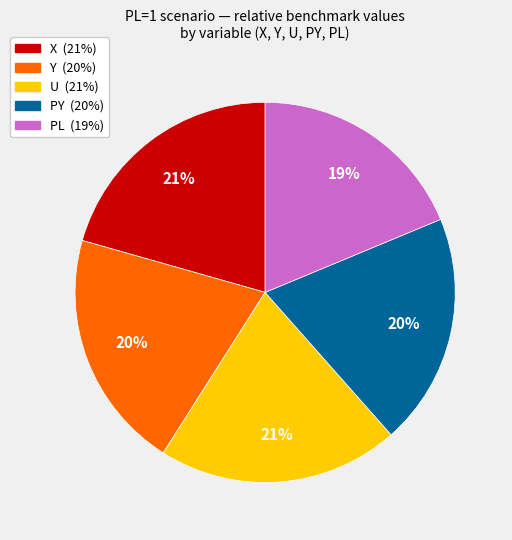

Does any single category account for the majority?

No